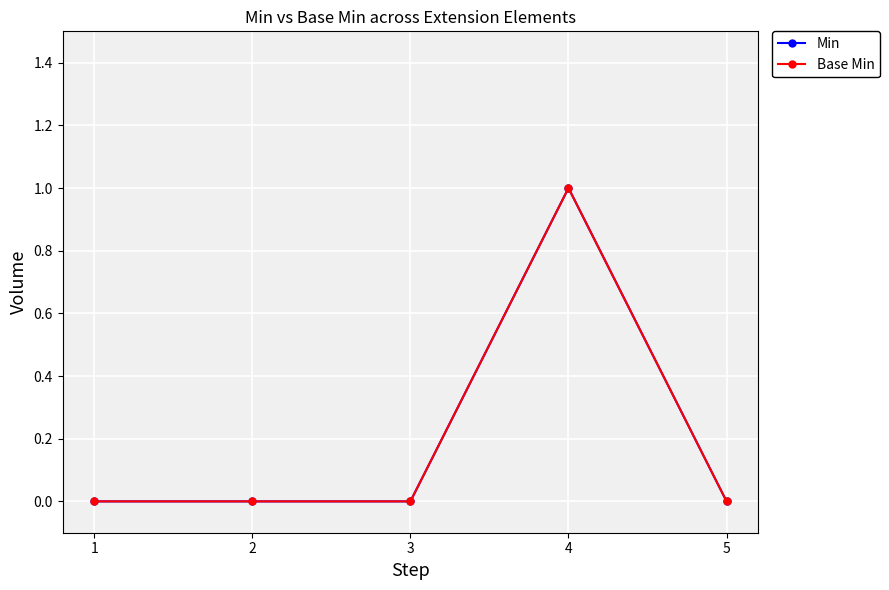

Rank the categories by Base Min value from highest to lowest.

4, 1, 2, 3, 5